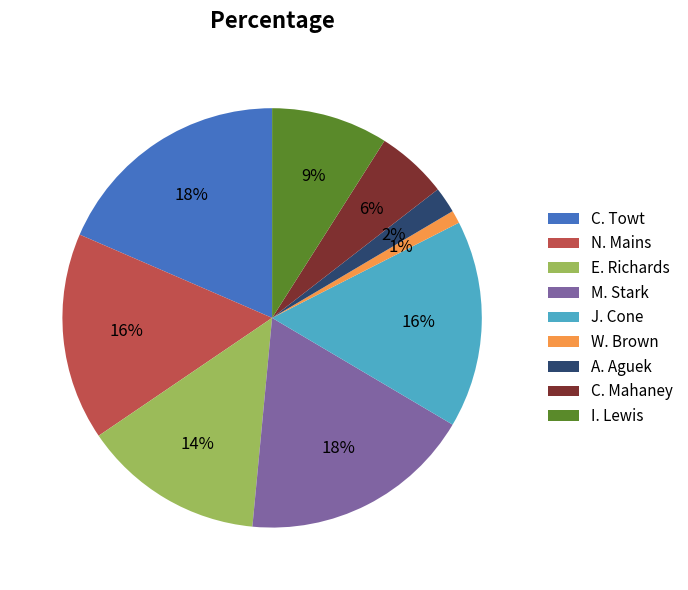

Is it true that E. Richards is 22% of the pie?

False